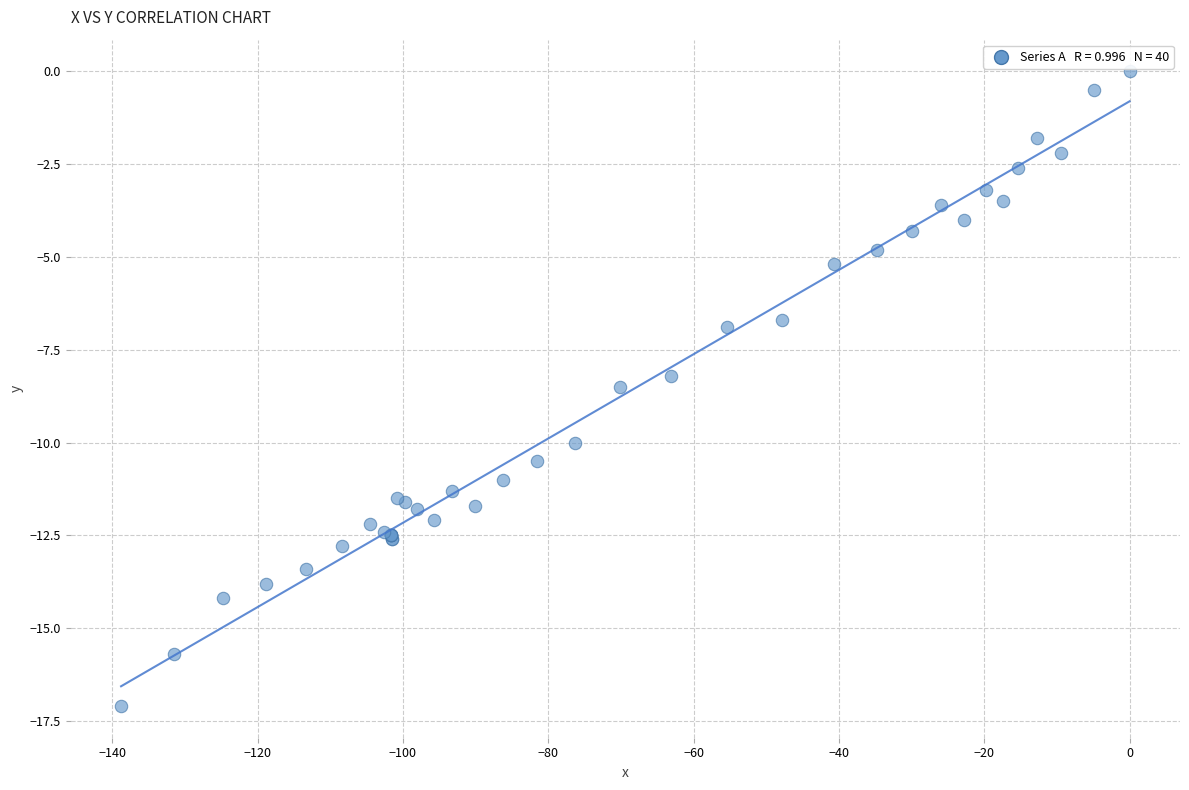

What Y value in the scatter plot is closest to -8?

-8.2